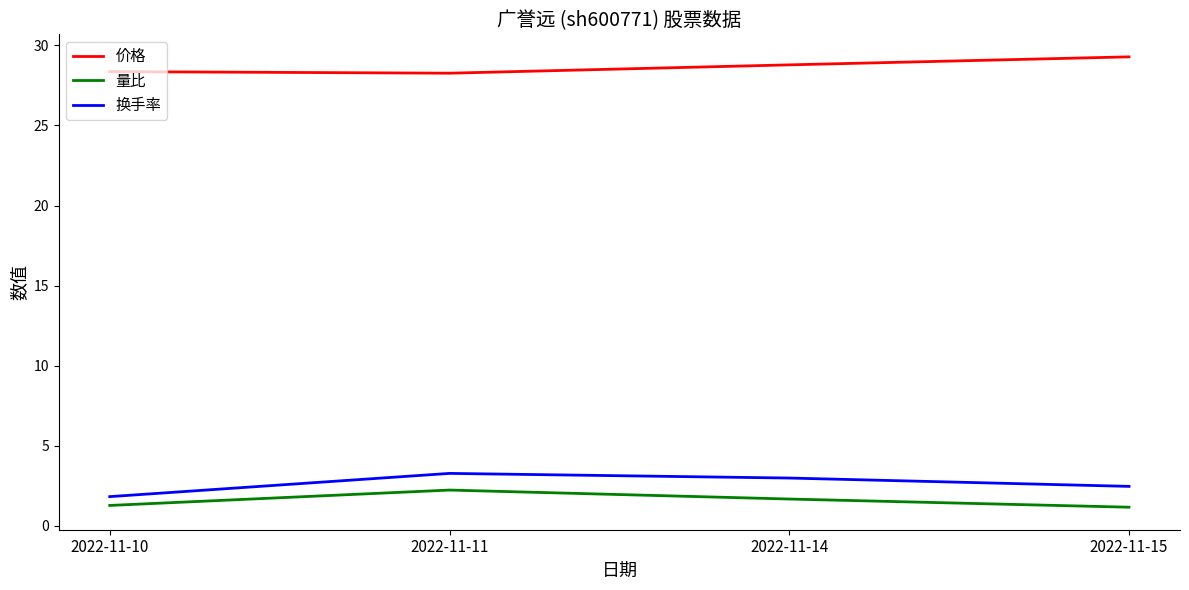

At which category does 换手率 reach its first local peak?

2022-11-11